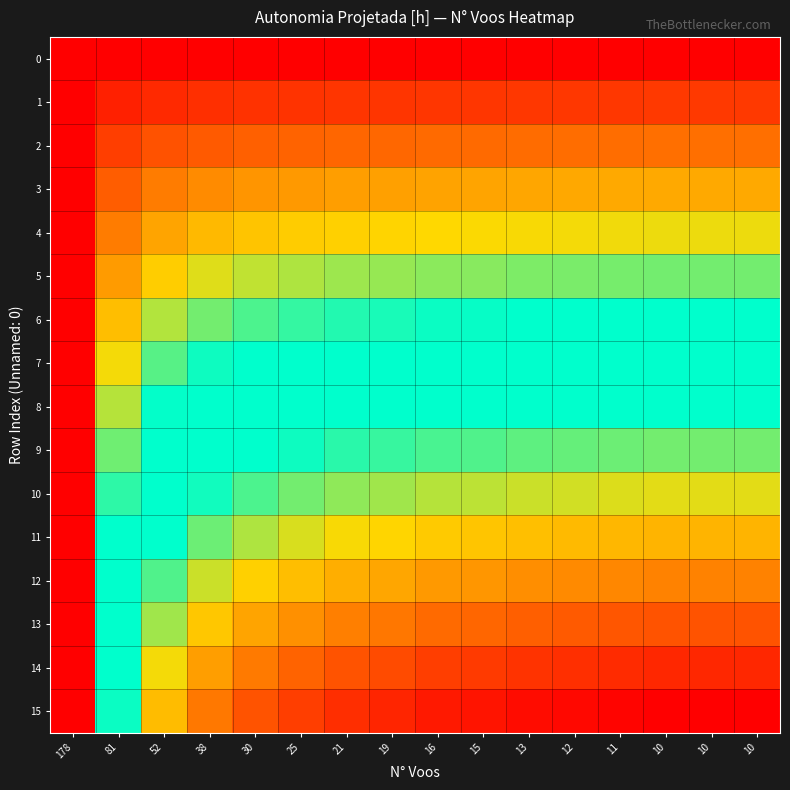

At how many categories does at least one series exceed 0?

16